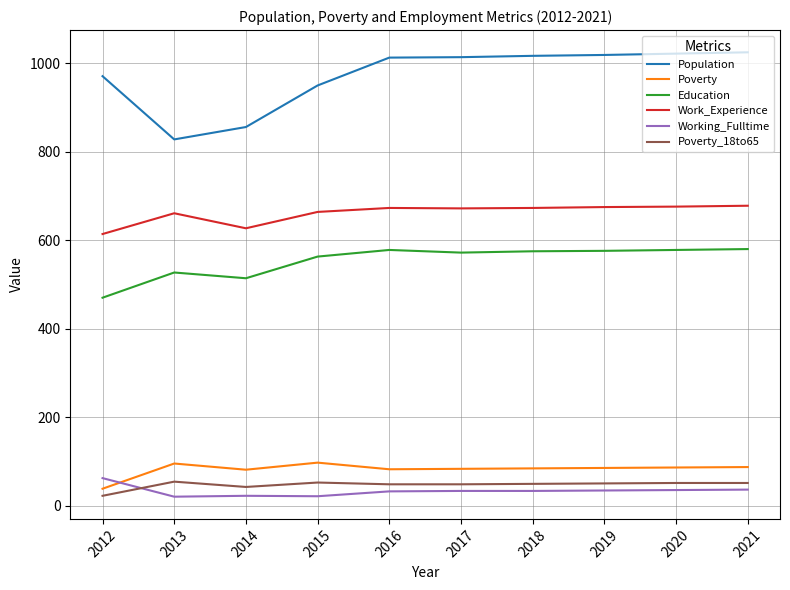

What is the average value of the Education series?

553